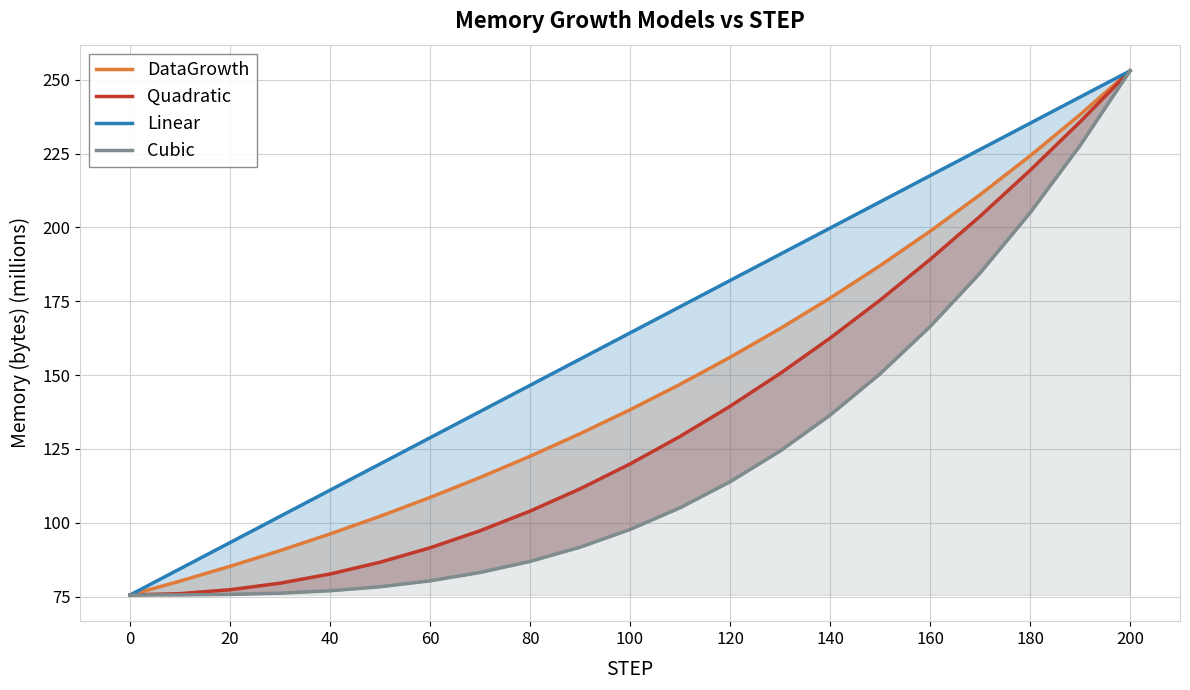

Is it true that Linear equals 182.0 at 120?

True